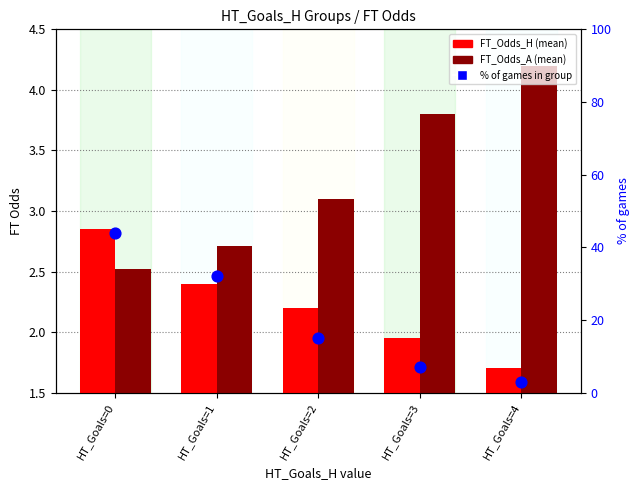

Is the value of FT_Odds_A (mean) at HT_Goals=4 greater than the value of % of games in group at HT_Goals=3?

No